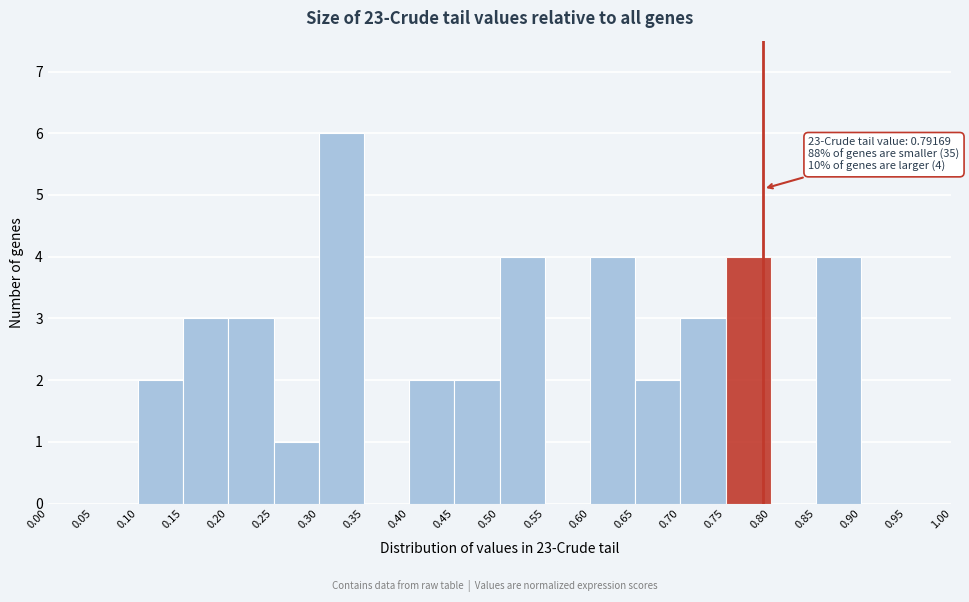

Which range on the x-axis has the tallest bar?

0.30 to 0.35